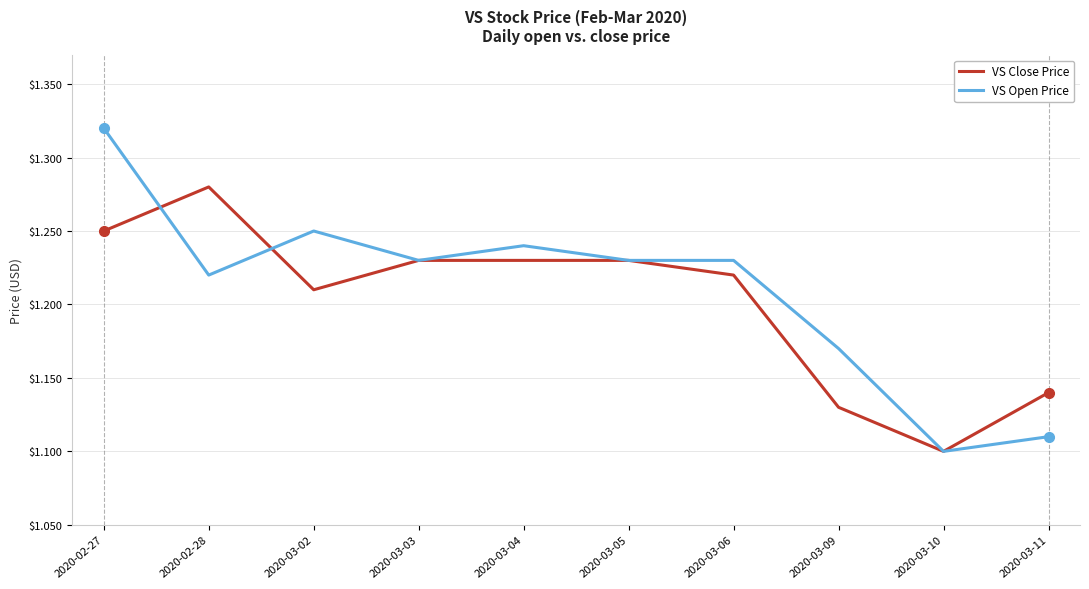

Rank the series by their average value, from highest to lowest.

VS Open Price, VS Close Price